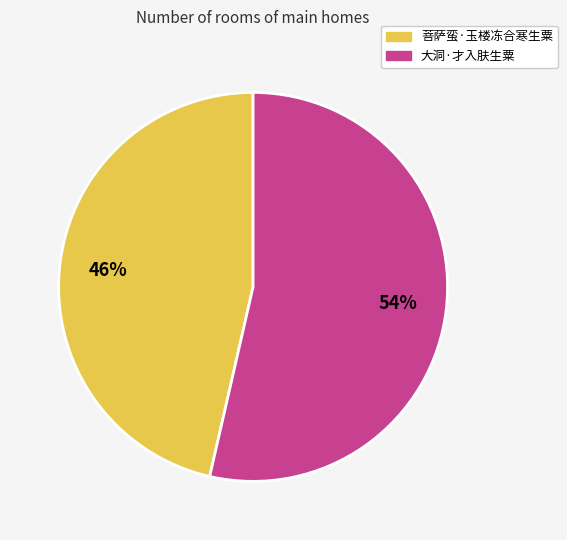

To the nearest percent, what is the combined percentage of 菩萨蛮·玉楼冻合寒生粟 and 大洞·才入肤生粟?

100%